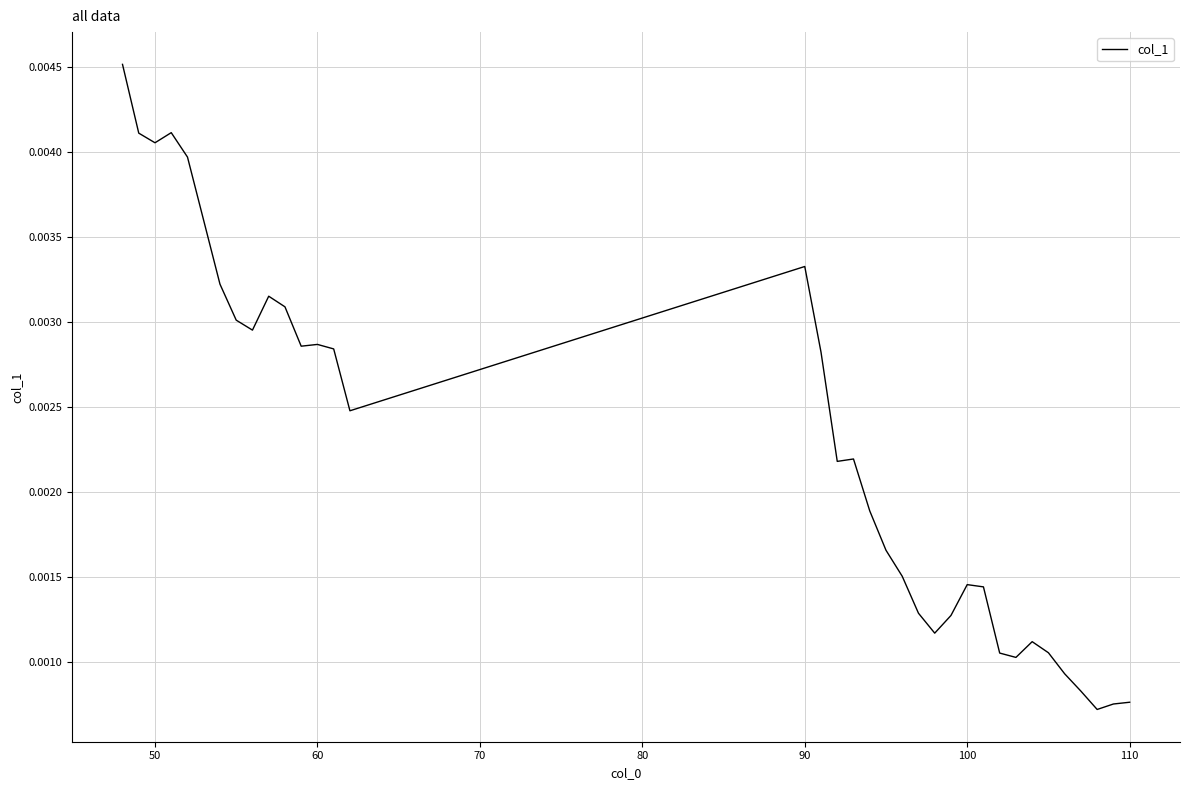

How many lines are shown in the chart?

1